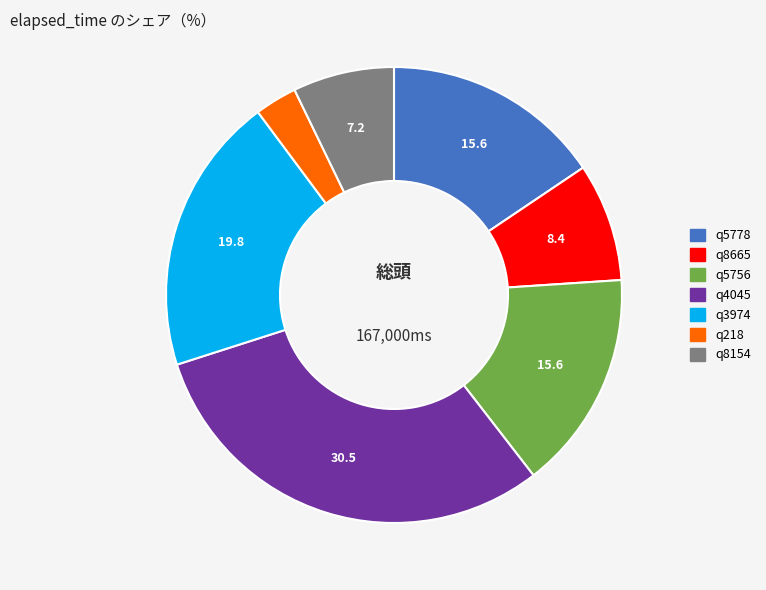

The q4045 slice represents 31% of the pie. True or false?

True